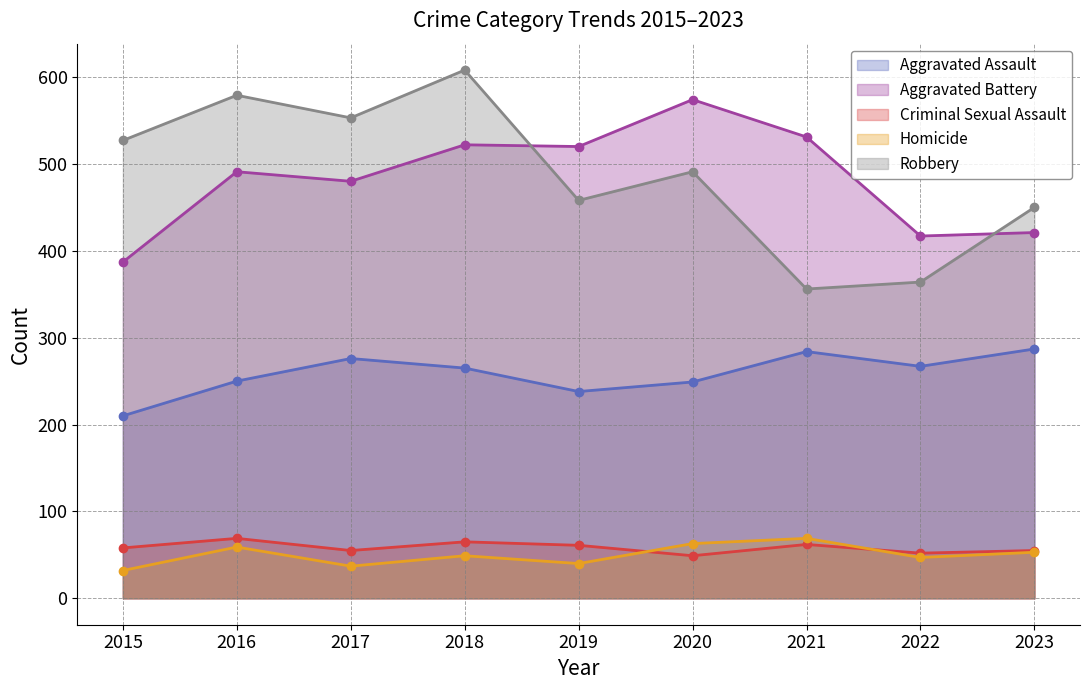

The value of Homicide at 2021 is 69. True or false?

True